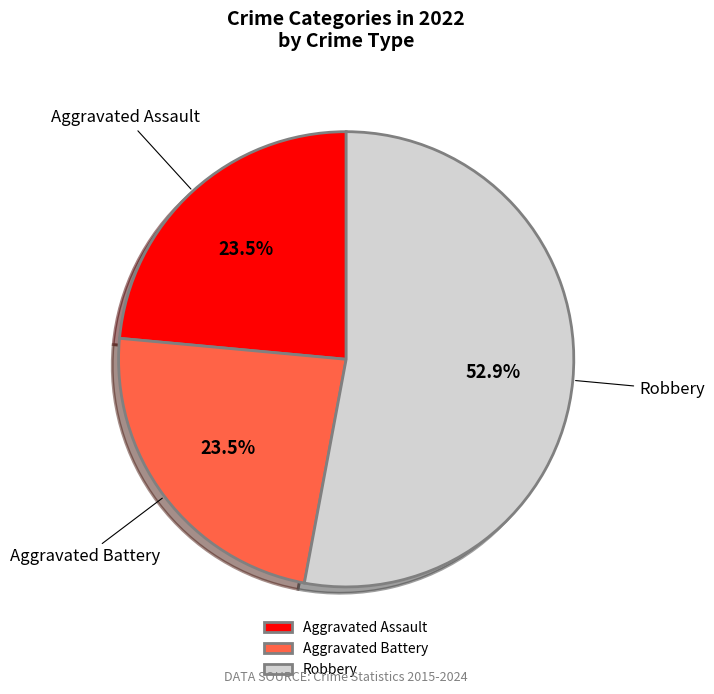

Do Aggravated Battery and Aggravated Assault together represent more than half of the pie?

No